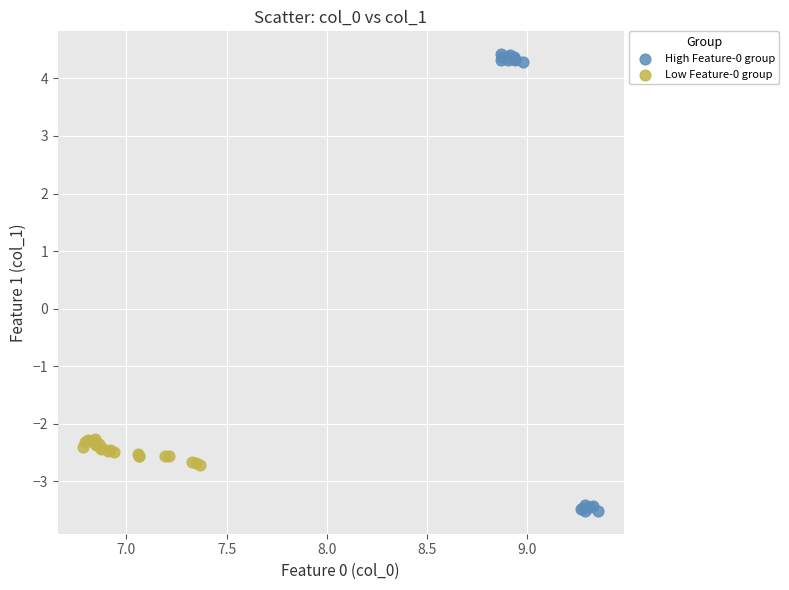

Which series has the widest spread of Y values?

High Feature-0 group